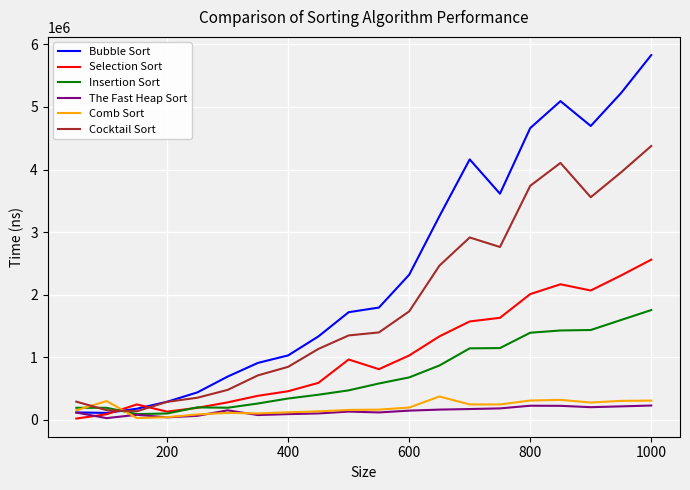

What is the minimum value for Comb Sort?

26393.3